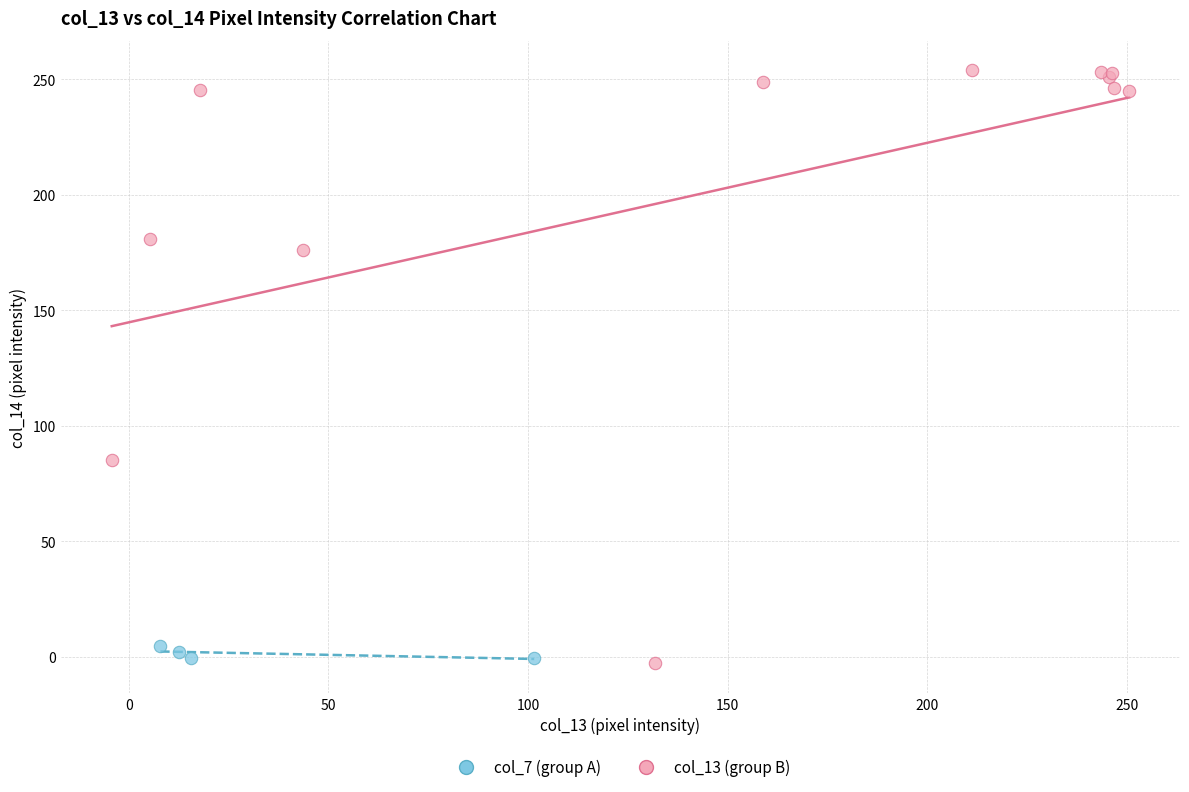

Which series reaches the maximum Y coordinate?

col_13 (group B)